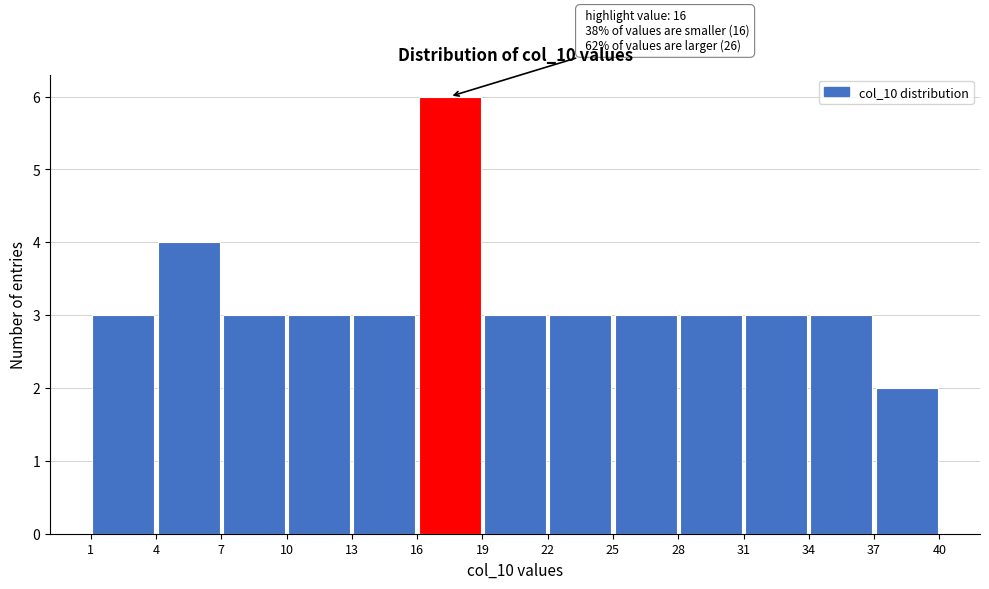

Over which range of the x-axis is the bar tallest?

16 to 19